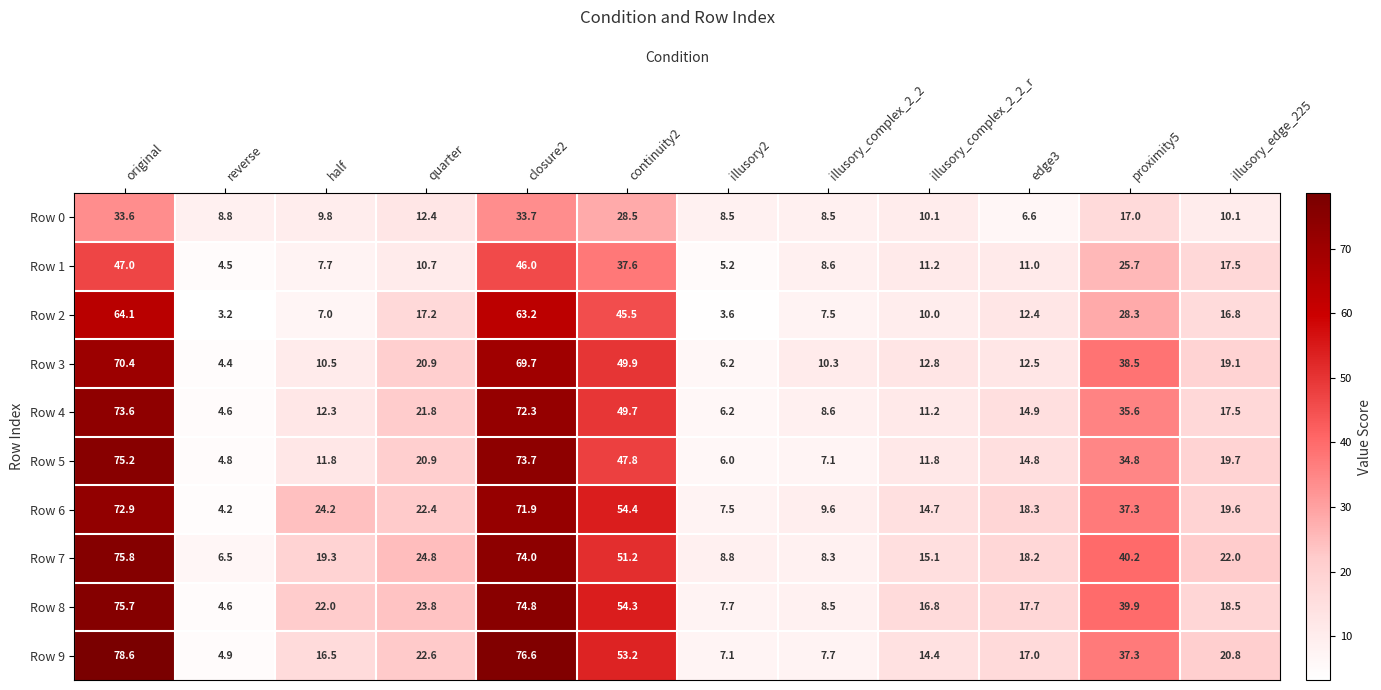

Count the number of data series in this chart.

10